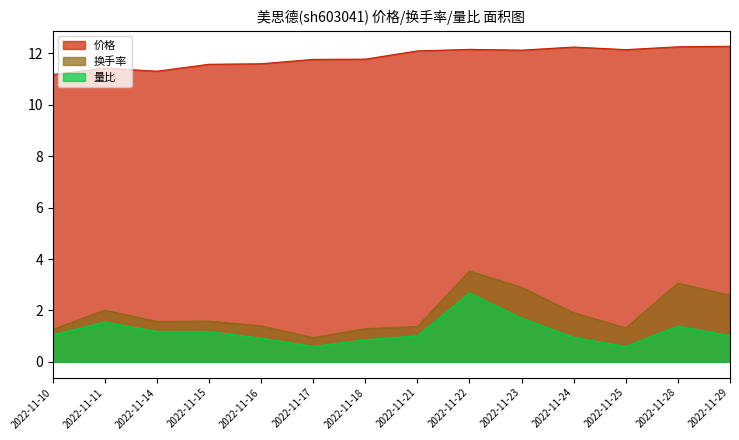

What is the approximate value of 量比 at 2022-11-18?

0.9